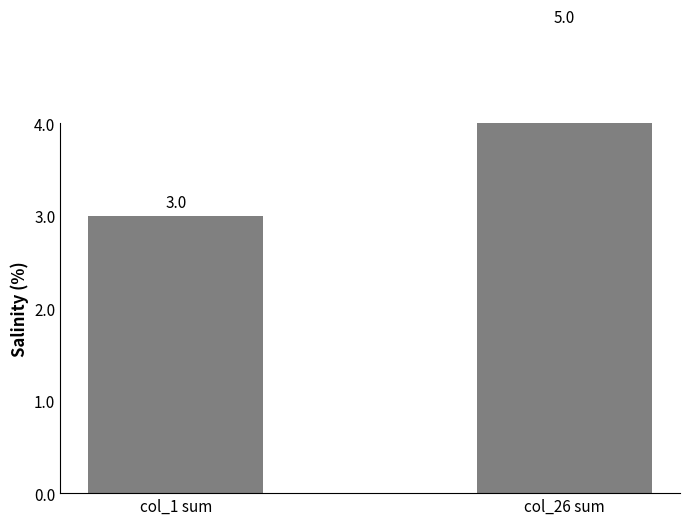

Are the bars horizontal?

No